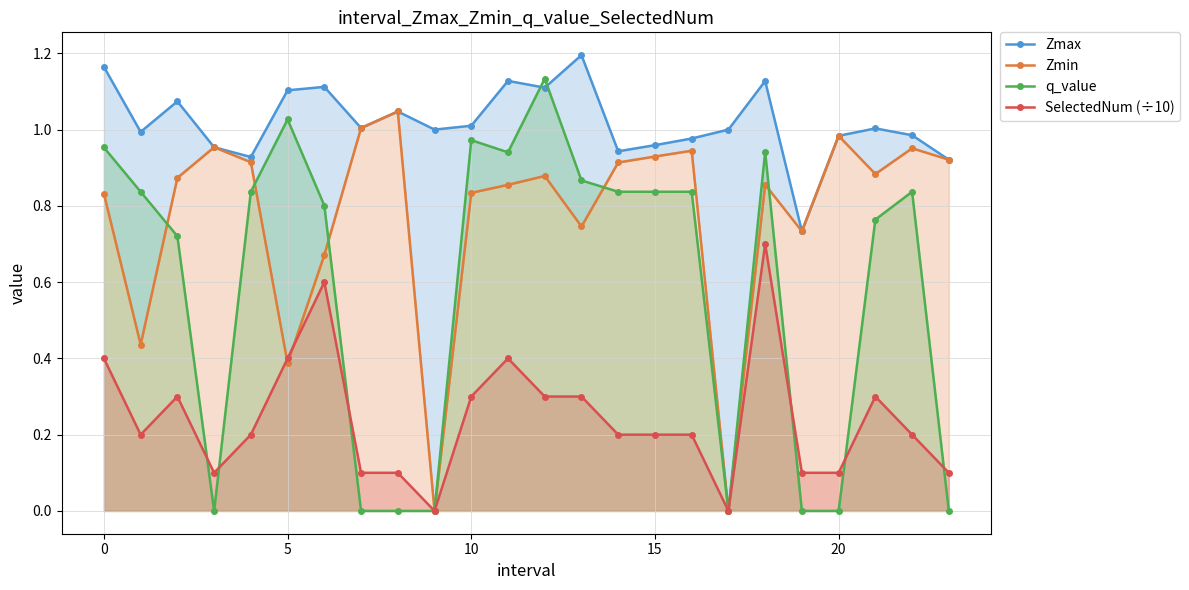

True or false: SelectedNum (÷10) has more than 1 points higher than both neighbors.

True